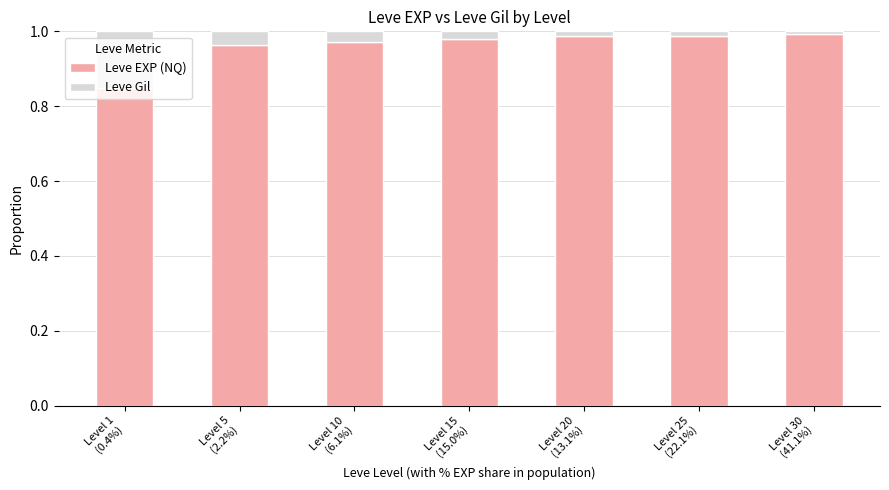

What is the sum of all Leve EXP (NQ) values?

6.7